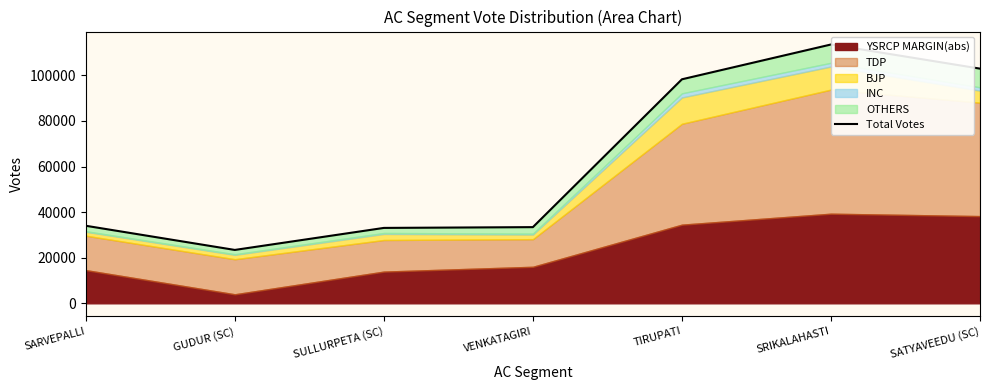

What is the difference between the maximum and minimum values?

90135